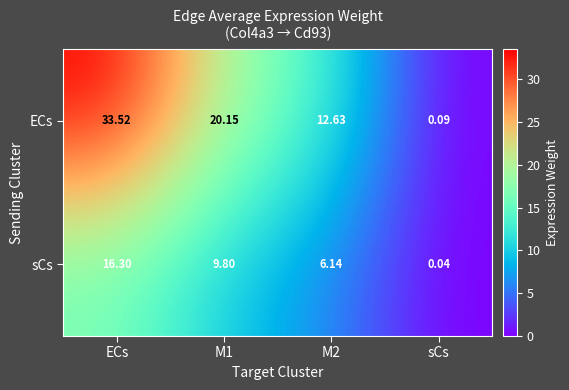

List the series in order of their overall mean, lowest first.

sCs, ECs